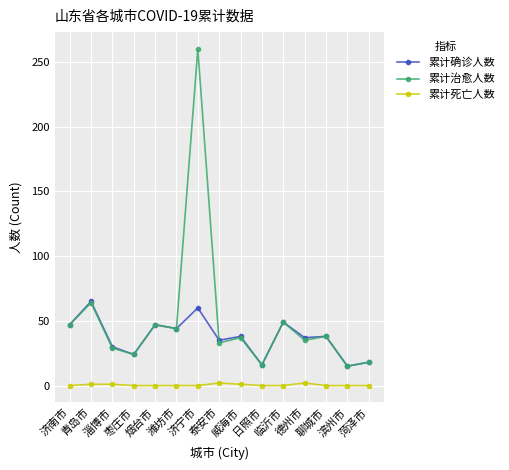

Does the chart have visible grid lines?

Yes